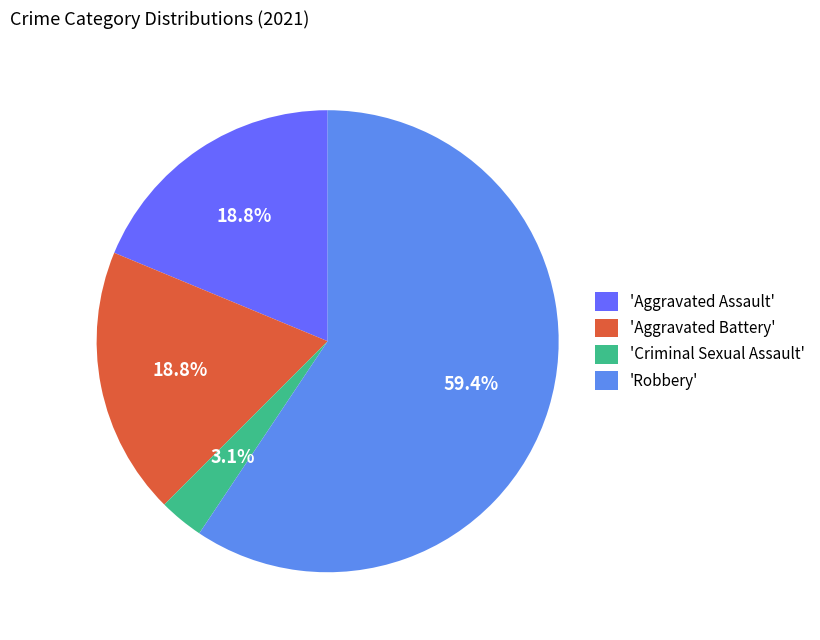

What is the ratio of the value at 'Robbery' to the value at 'Aggravated Battery'?

3.2